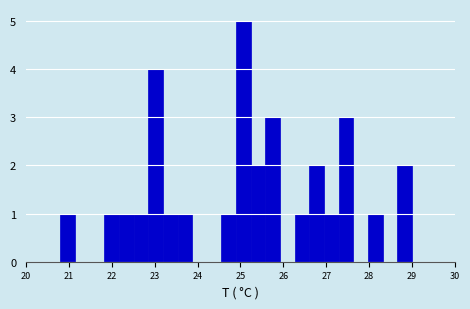

Around what value on the x-axis is the tallest bar? Give the approximate position of its centre, as read against the axis.

25.1